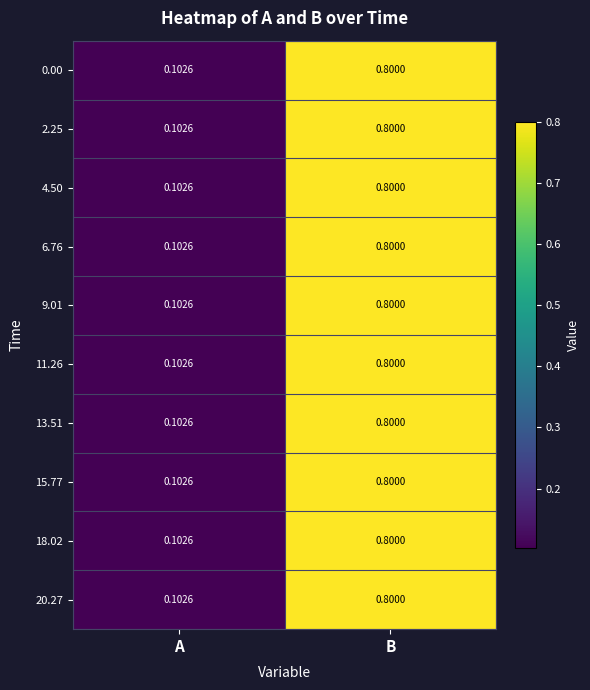

At which label does 9.01 reach its peak?

B